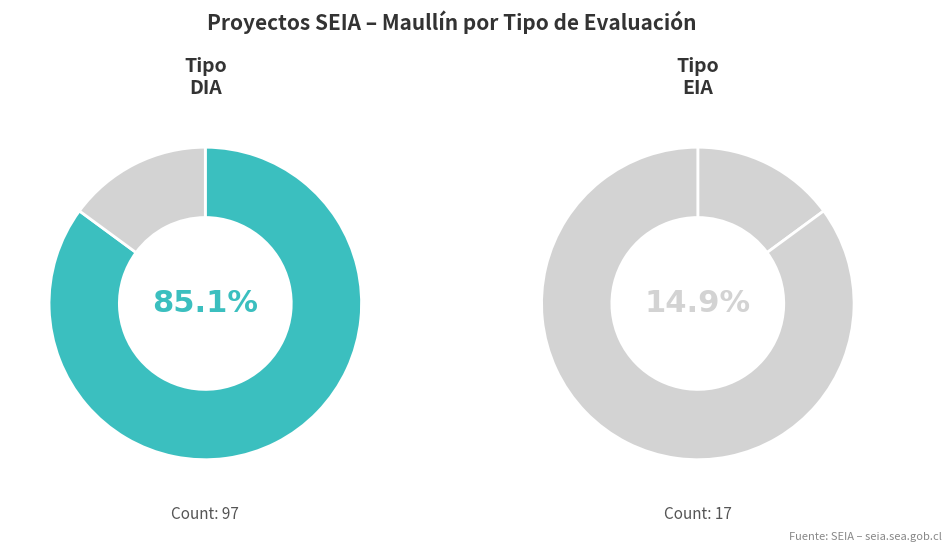

Is it true that EIA is 5% of the pie?

False